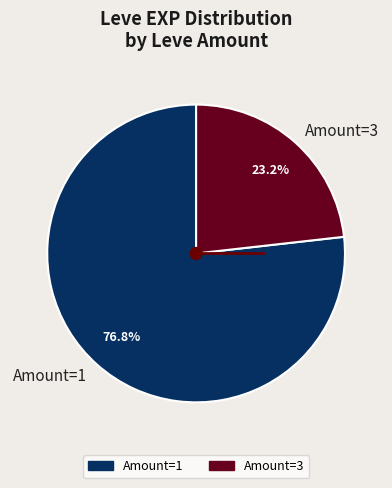

Combined, what portion of the pie is Amount=1 and Amount=3?

100.0%